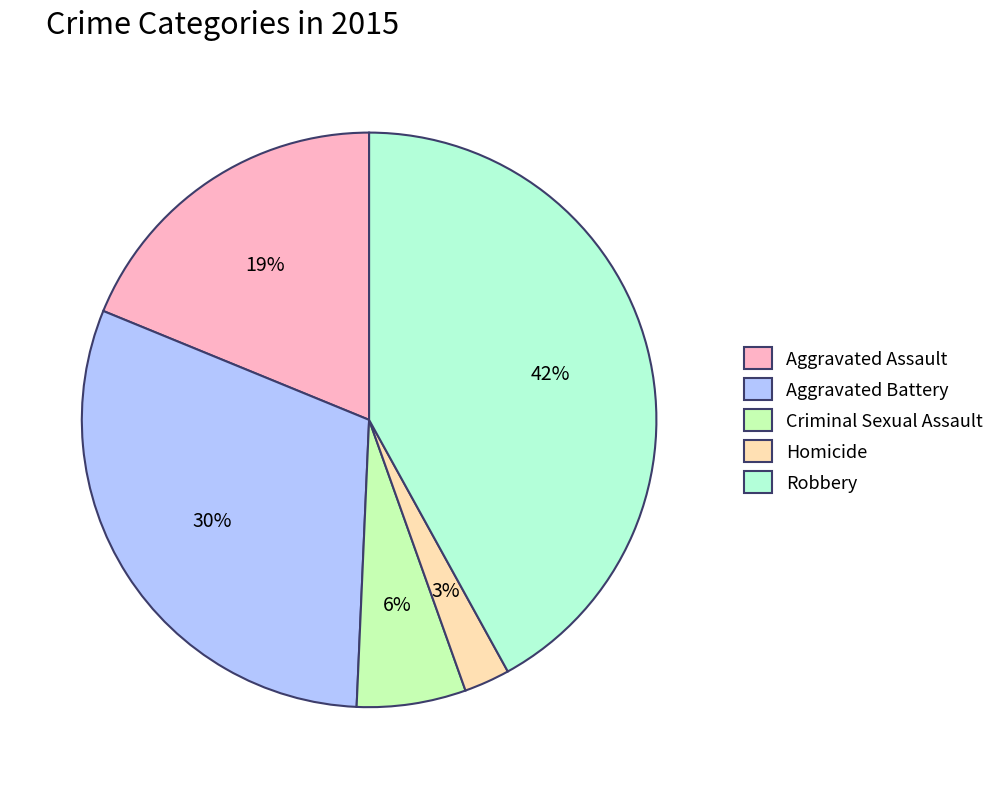

Rank the categories by value from highest to lowest.

Robbery, Aggravated Battery, Aggravated Assault, Criminal Sexual Assault, Homicide